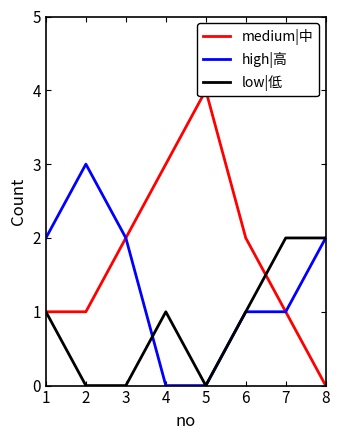

In low|低, how many points are lower than both neighbors (excluding endpoints)?

1